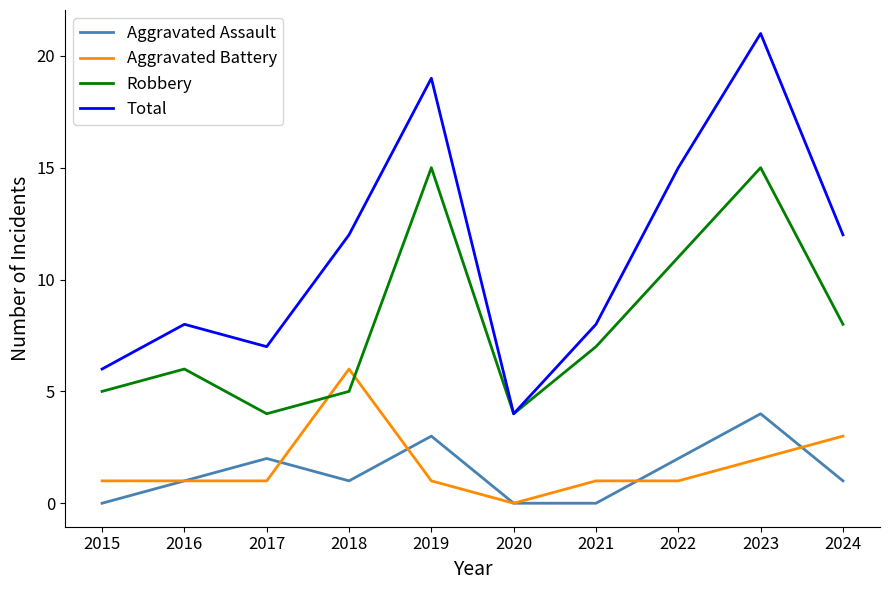

Is it true that Aggravated Assault equals 0 at 2020?

True